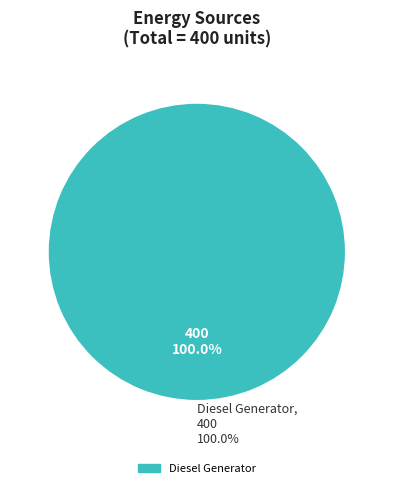

True or false: Diesel Generator accounts for 100% of the total.

True